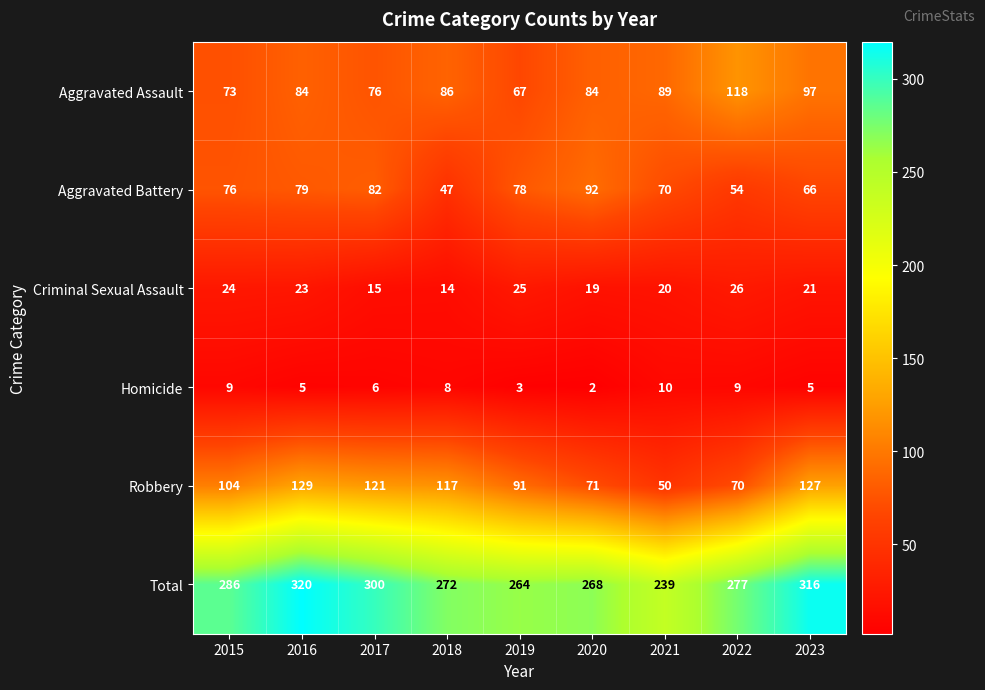

Count the number of data series in this chart.

6